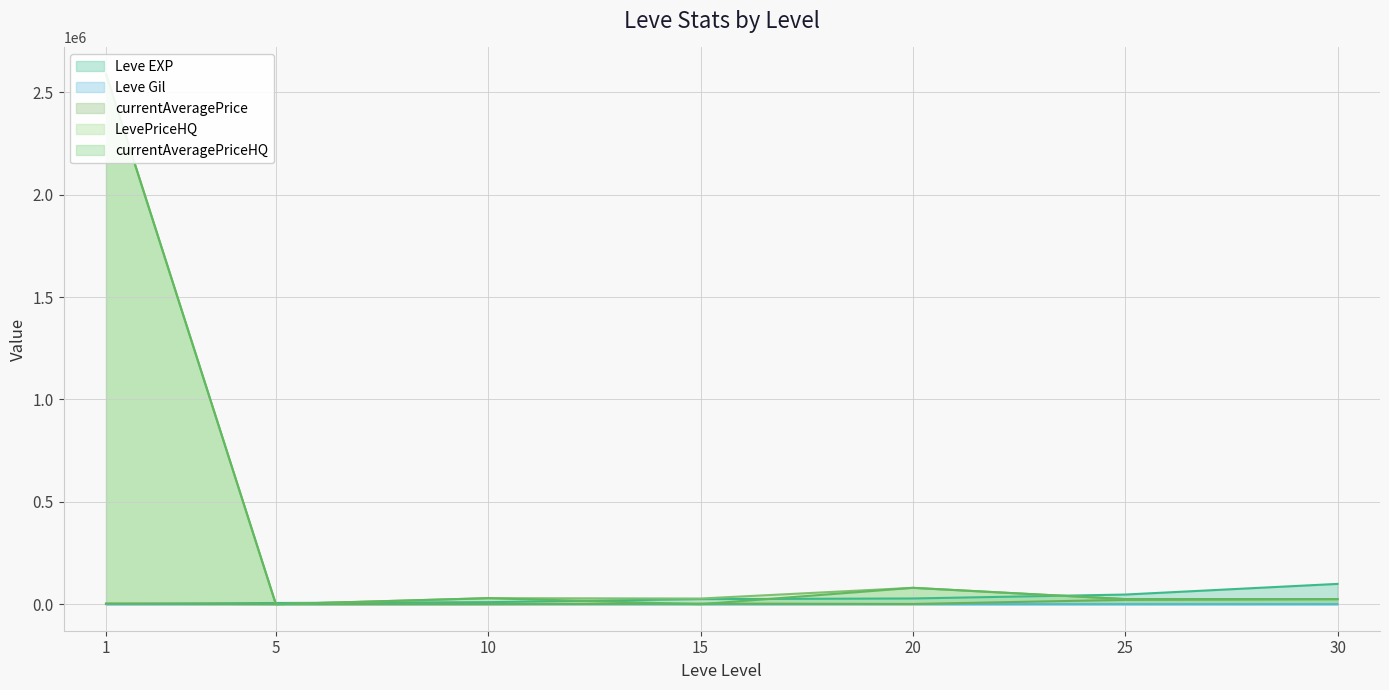

List the series in order of their peak value, lowest first.

Leve Gil, currentAveragePrice, Leve EXP, LevePriceHQ, currentAveragePriceHQ